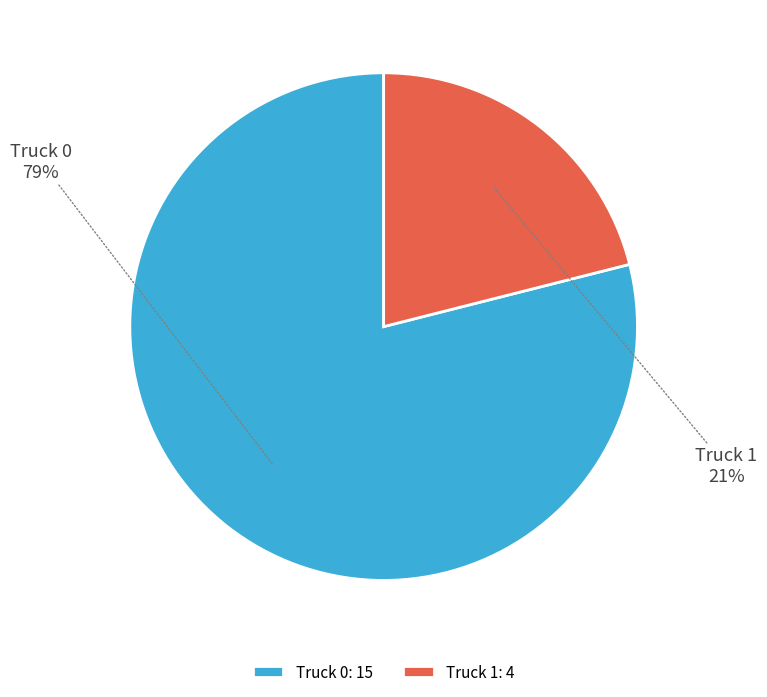

Which has a higher value, Truck 1 or Truck 0?

Truck 0